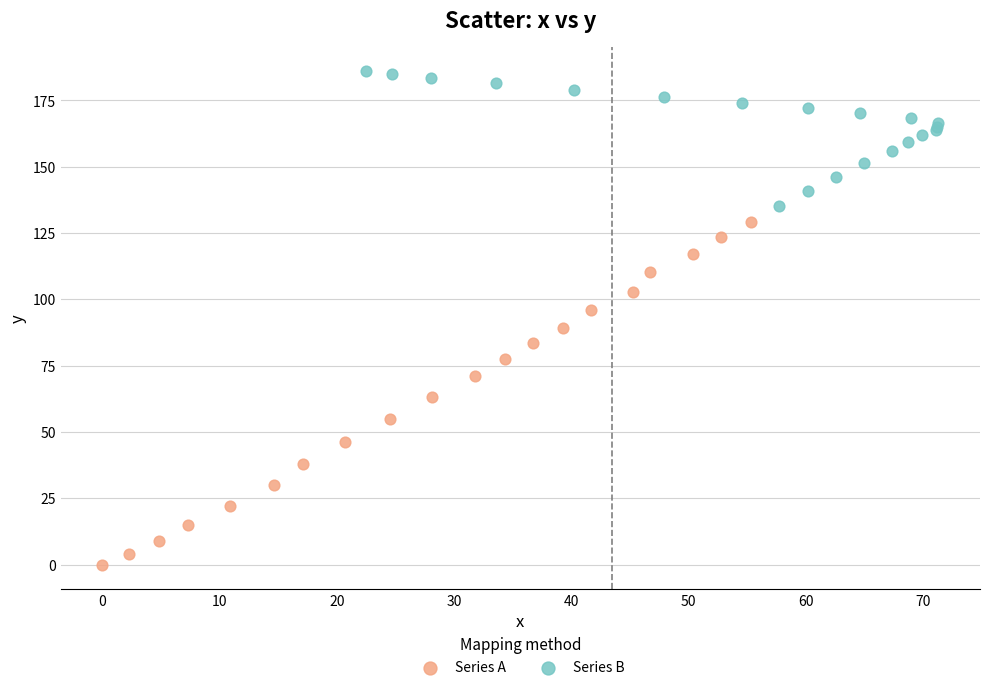

Which series has the widest spread of Y values?

Series A